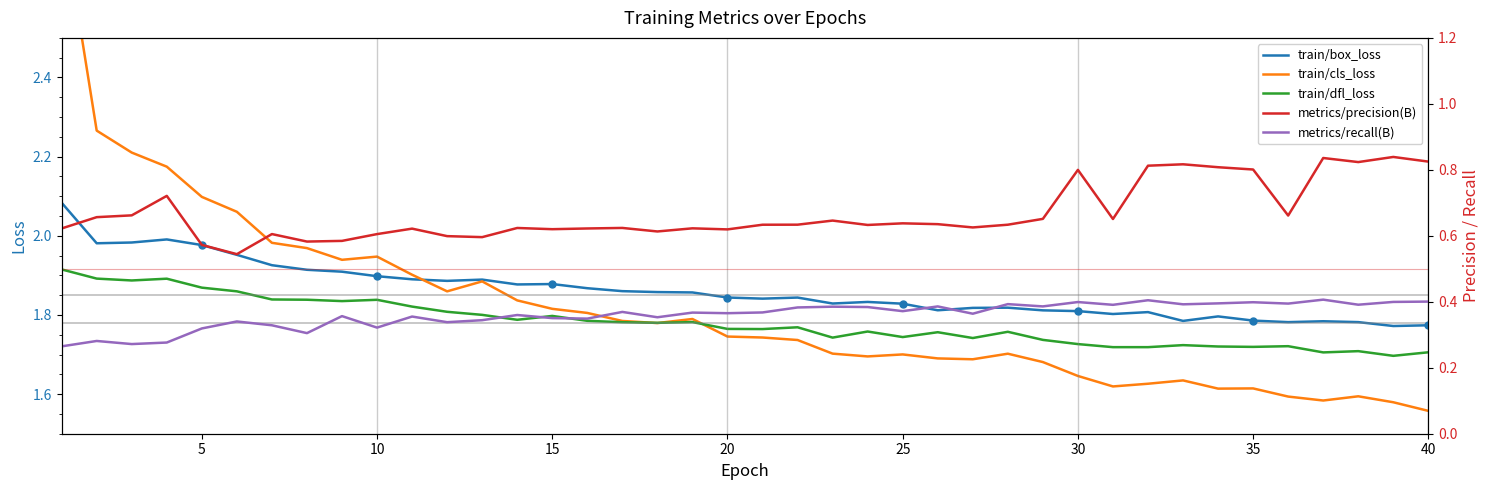

True or false: train/dfl_loss and train/box_loss intersect in this chart.

False